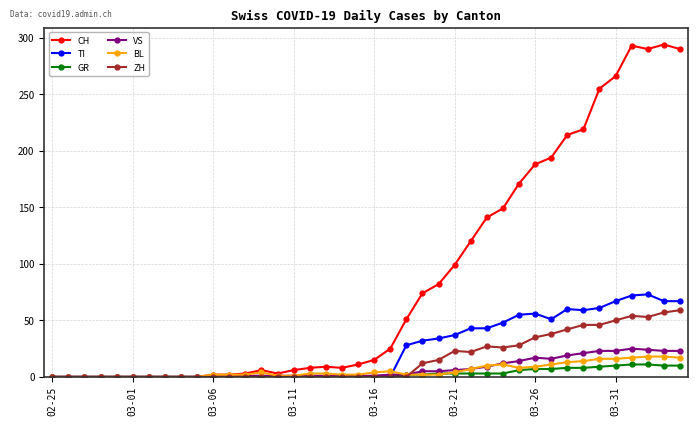

What is the average value of the GR series?

3